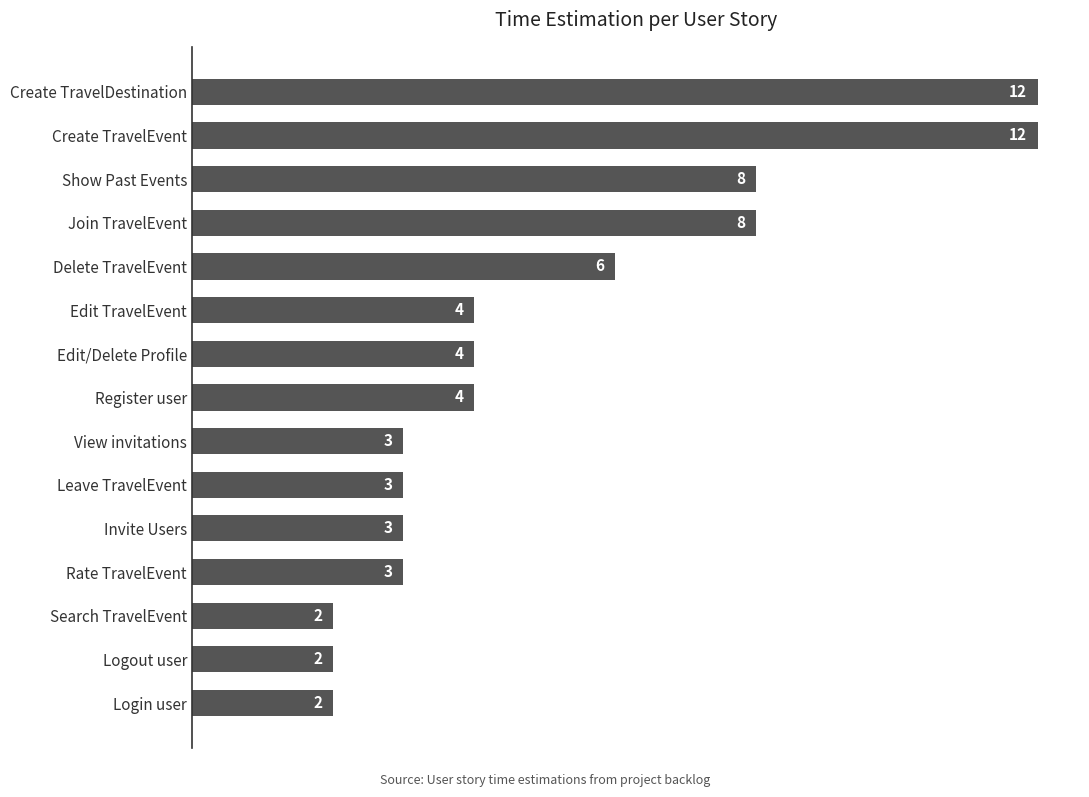

Where is the data nearest to the value 7?

Delete TravelEvent